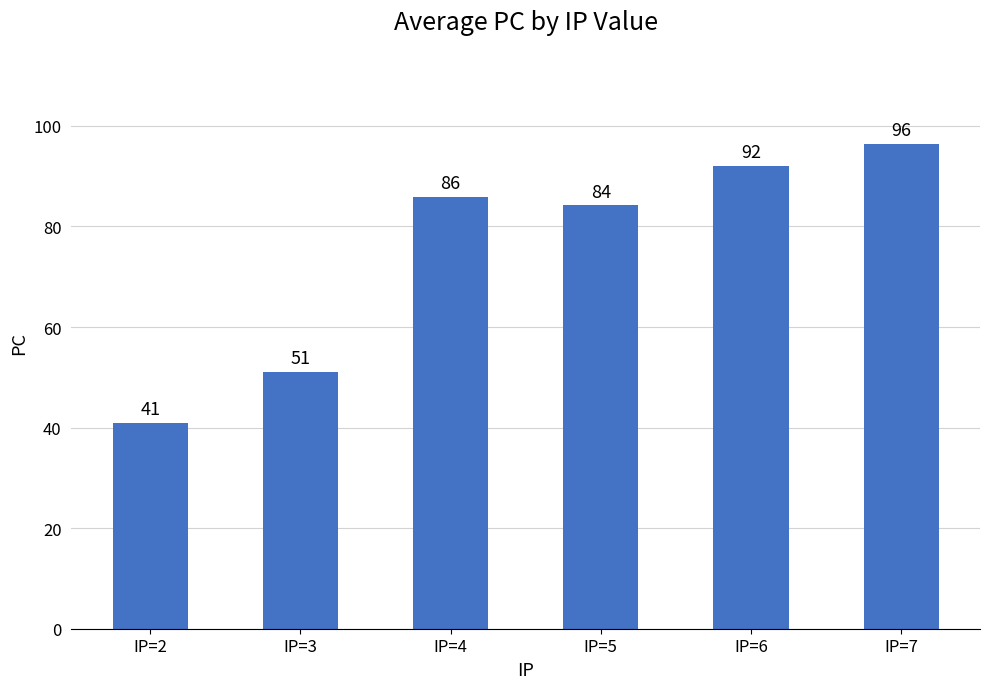

Which label corresponds to the largest value in the chart?

IP=7